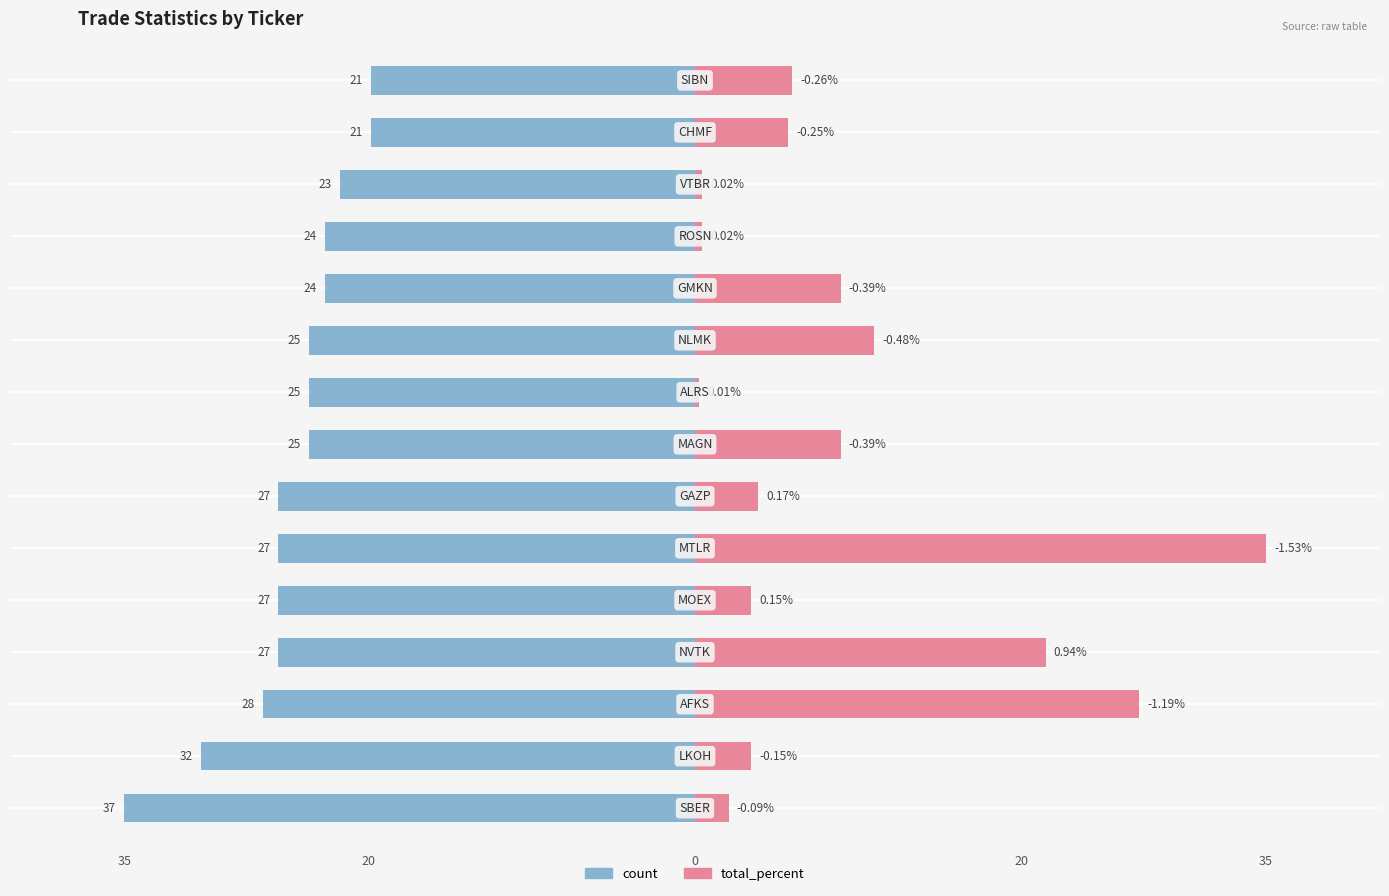

What are all the series names shown in the legend?

count, total_percent